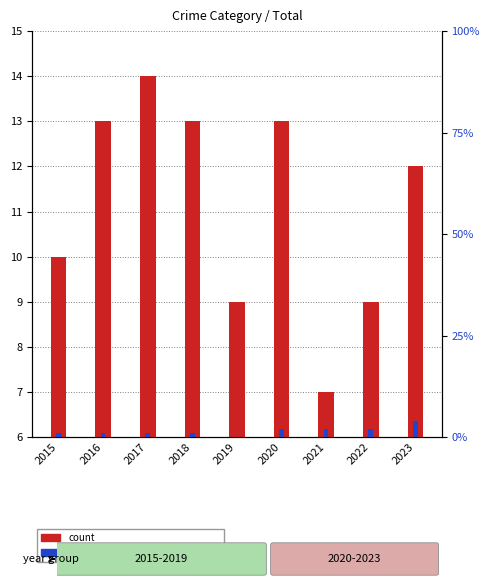

Does the chart contain any negative values?

No